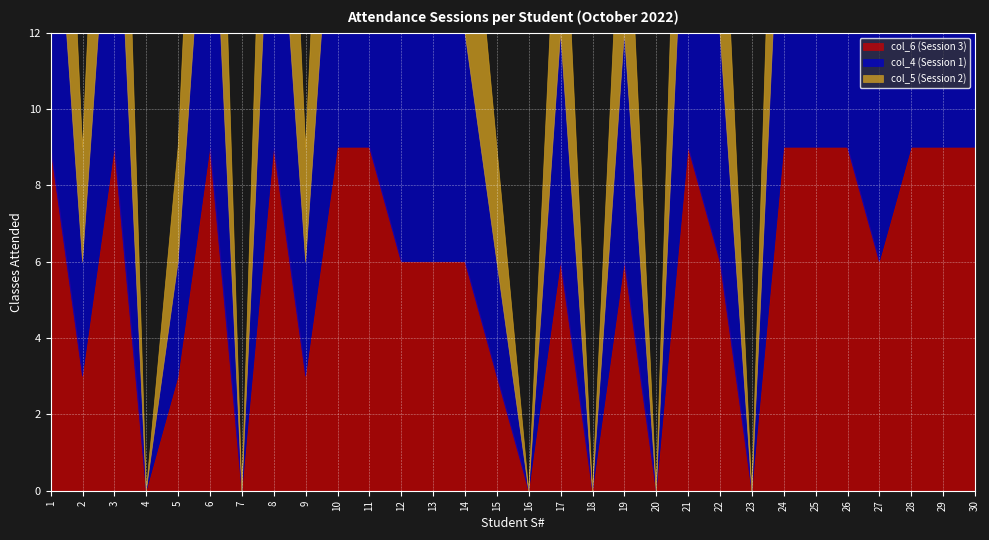

How many values in the col_5 (Session 2) series exceed 6?

13